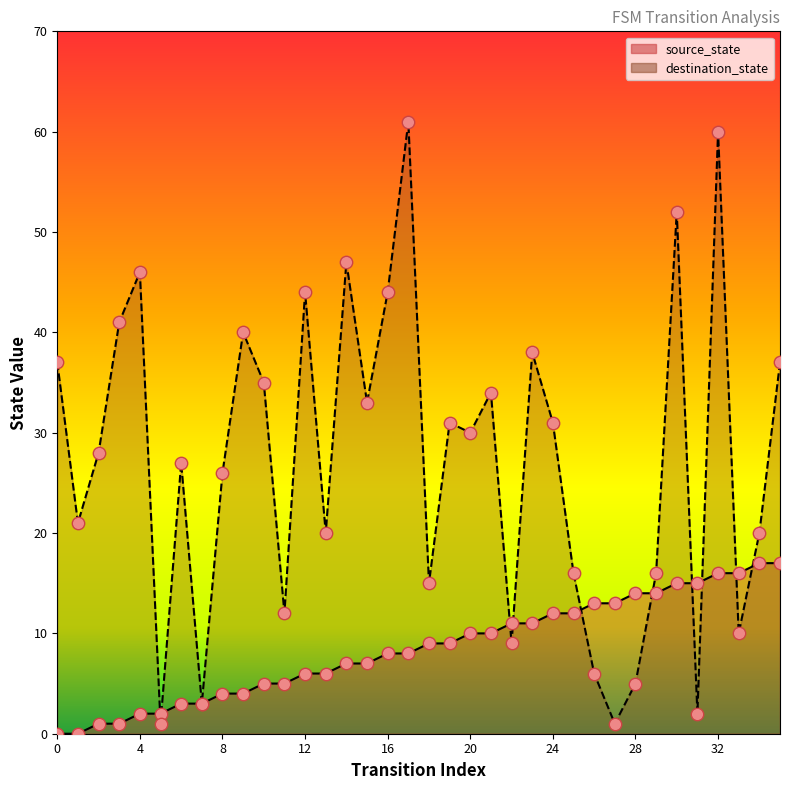

What is the total value across all series at 2?

29